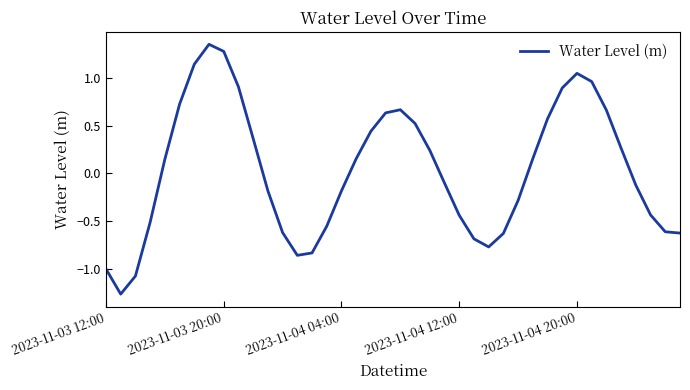

What is the label of the 19th point from the left?

18